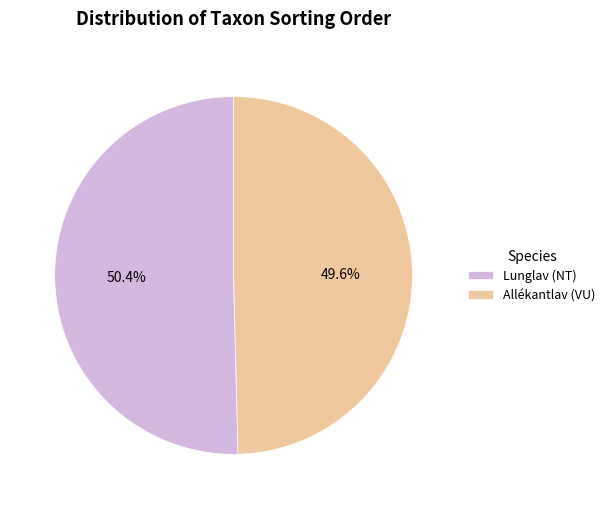

Is there any slice that represents more than half of the pie?

Yes